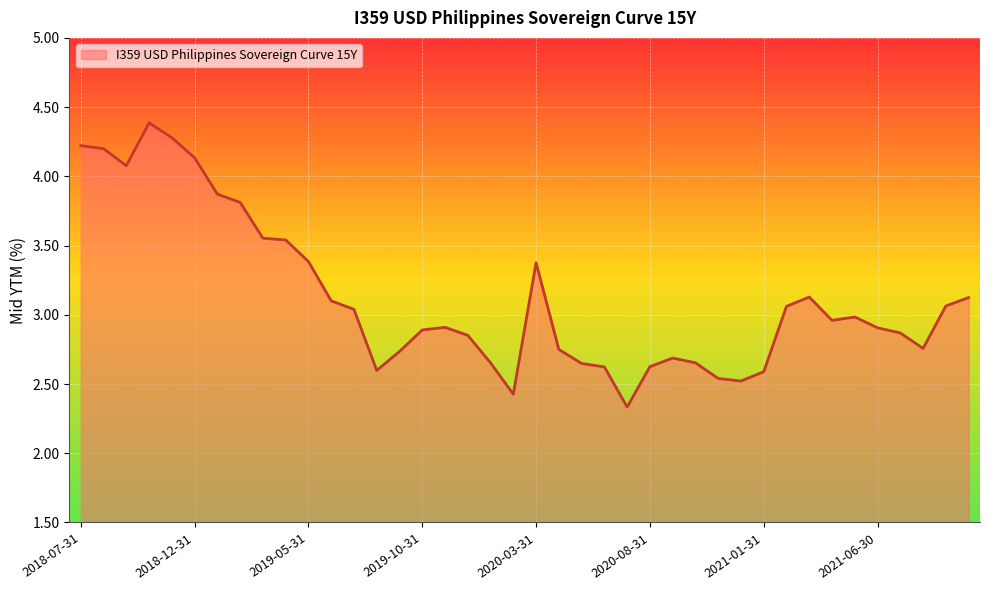

What is the maximum value shown in the chart?

4.4